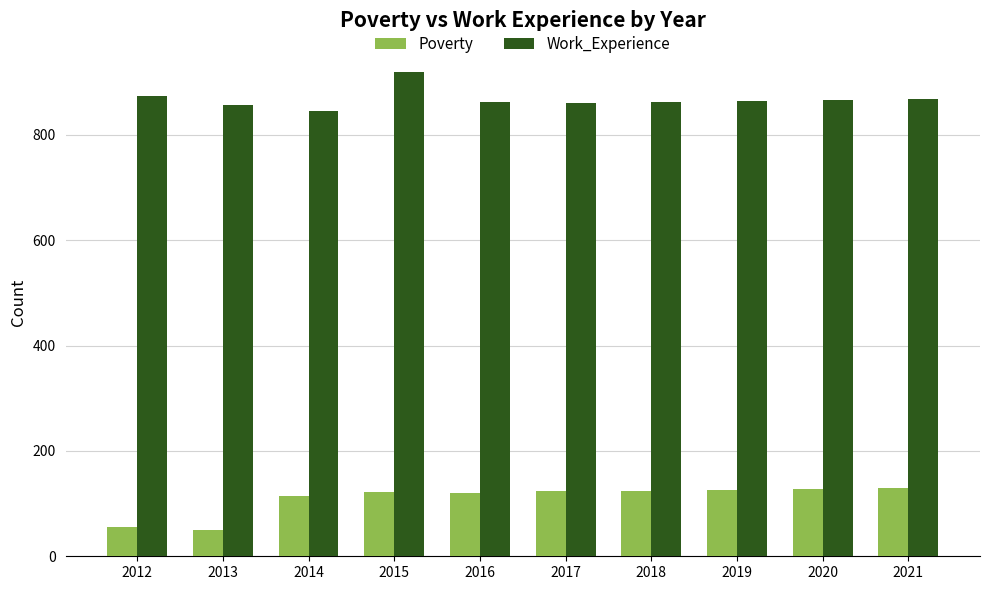

The Poverty series shows 129 at 2021. True or false?

True